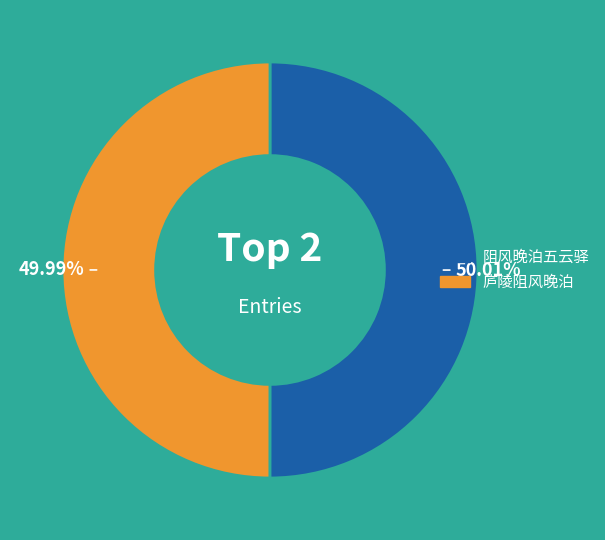

Is there any slice that represents more than half of the pie?

Yes